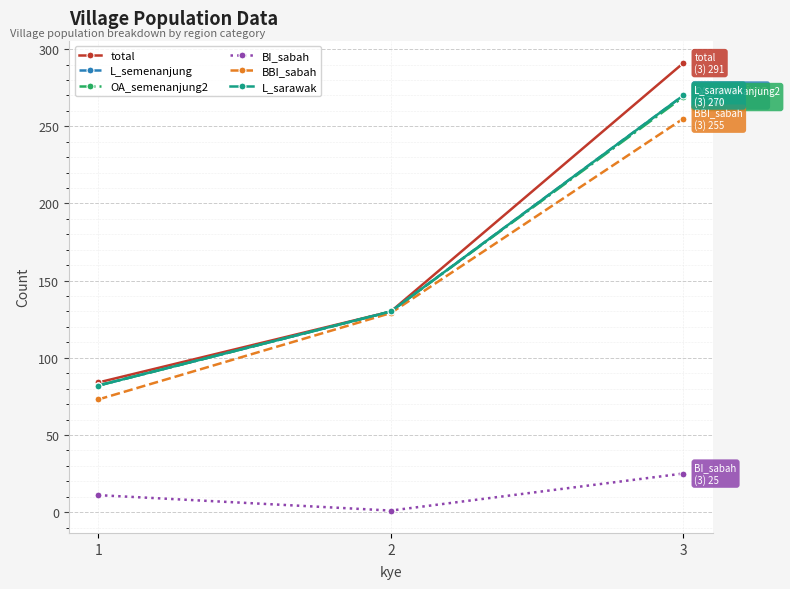

What is the sum of all total values?

505